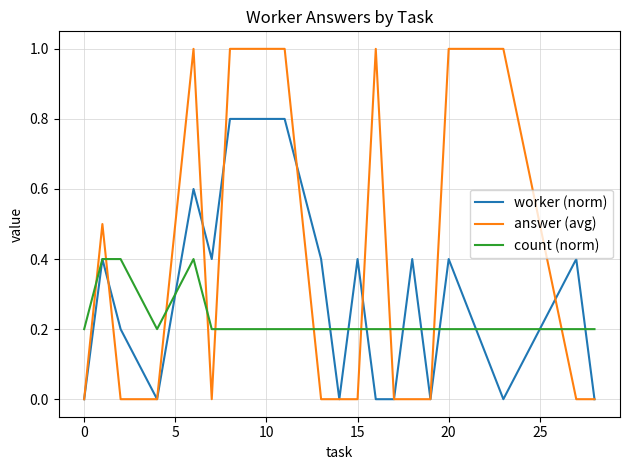

Which series has the largest total across all categories?

answer (avg)